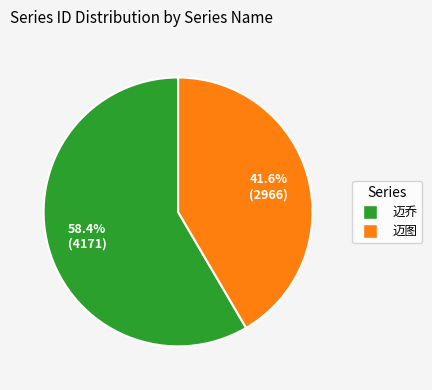

What percentage is the 迈乔 slice, to the nearest percent?

58%